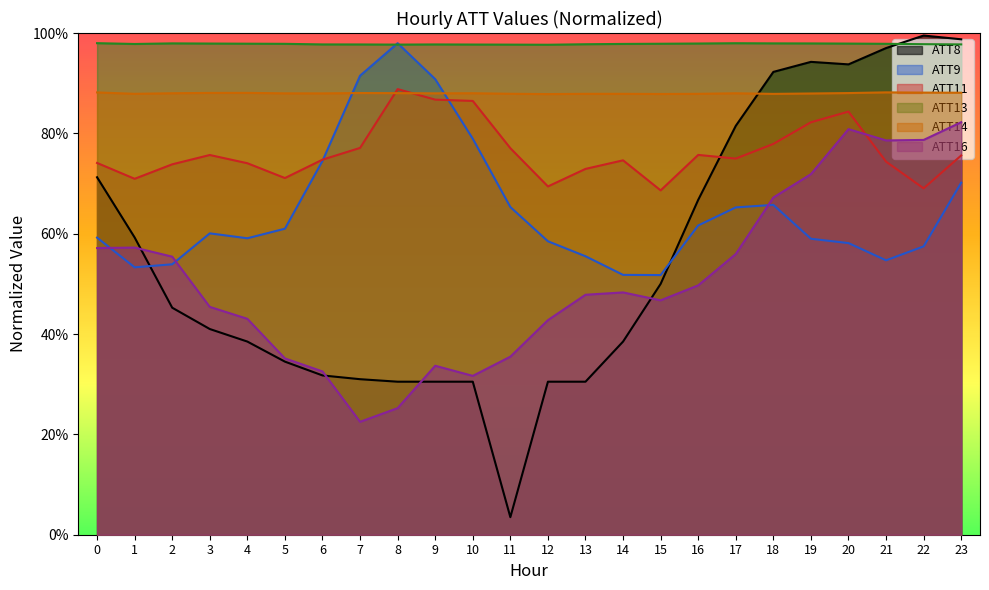

True or false: ATT16 and ATT14 intersect in this chart.

False